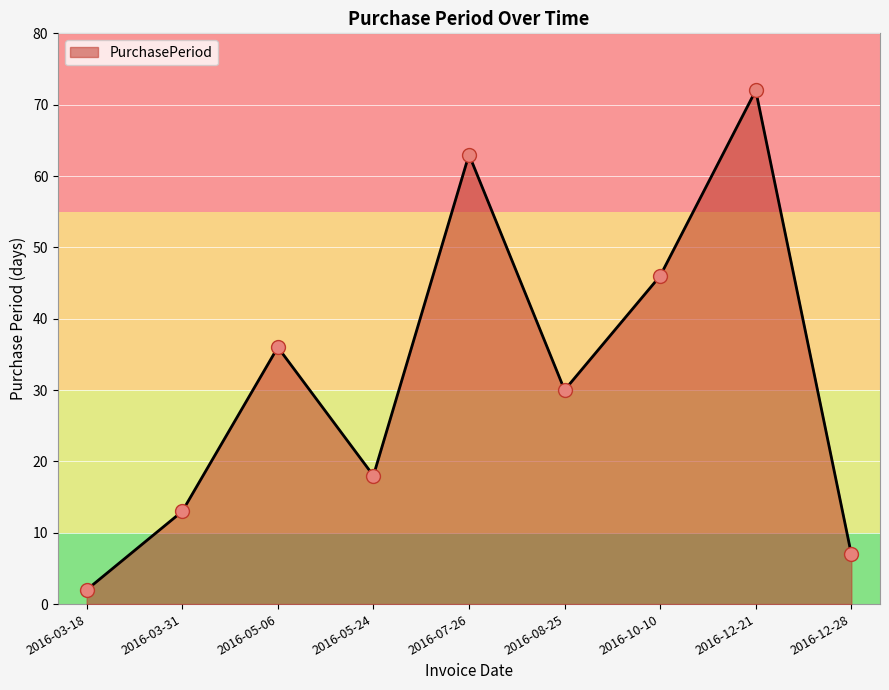

How many lines are shown in the chart?

1